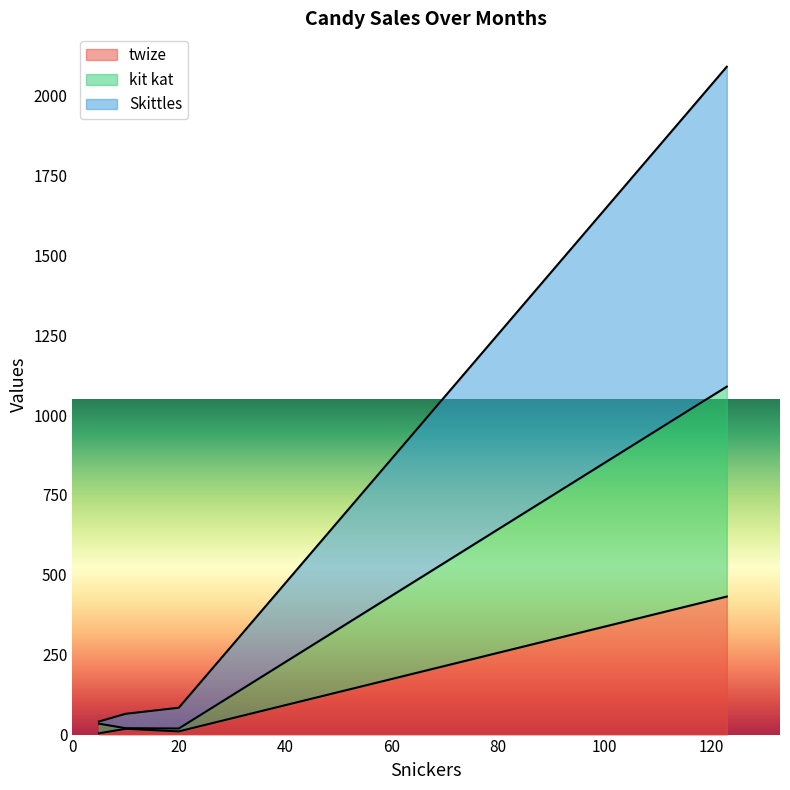

What is the highest value of the twize series?

432